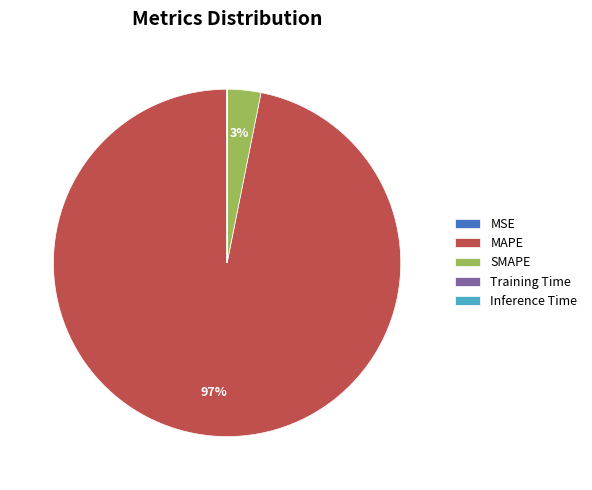

Which category accounts for the majority?

MAPE